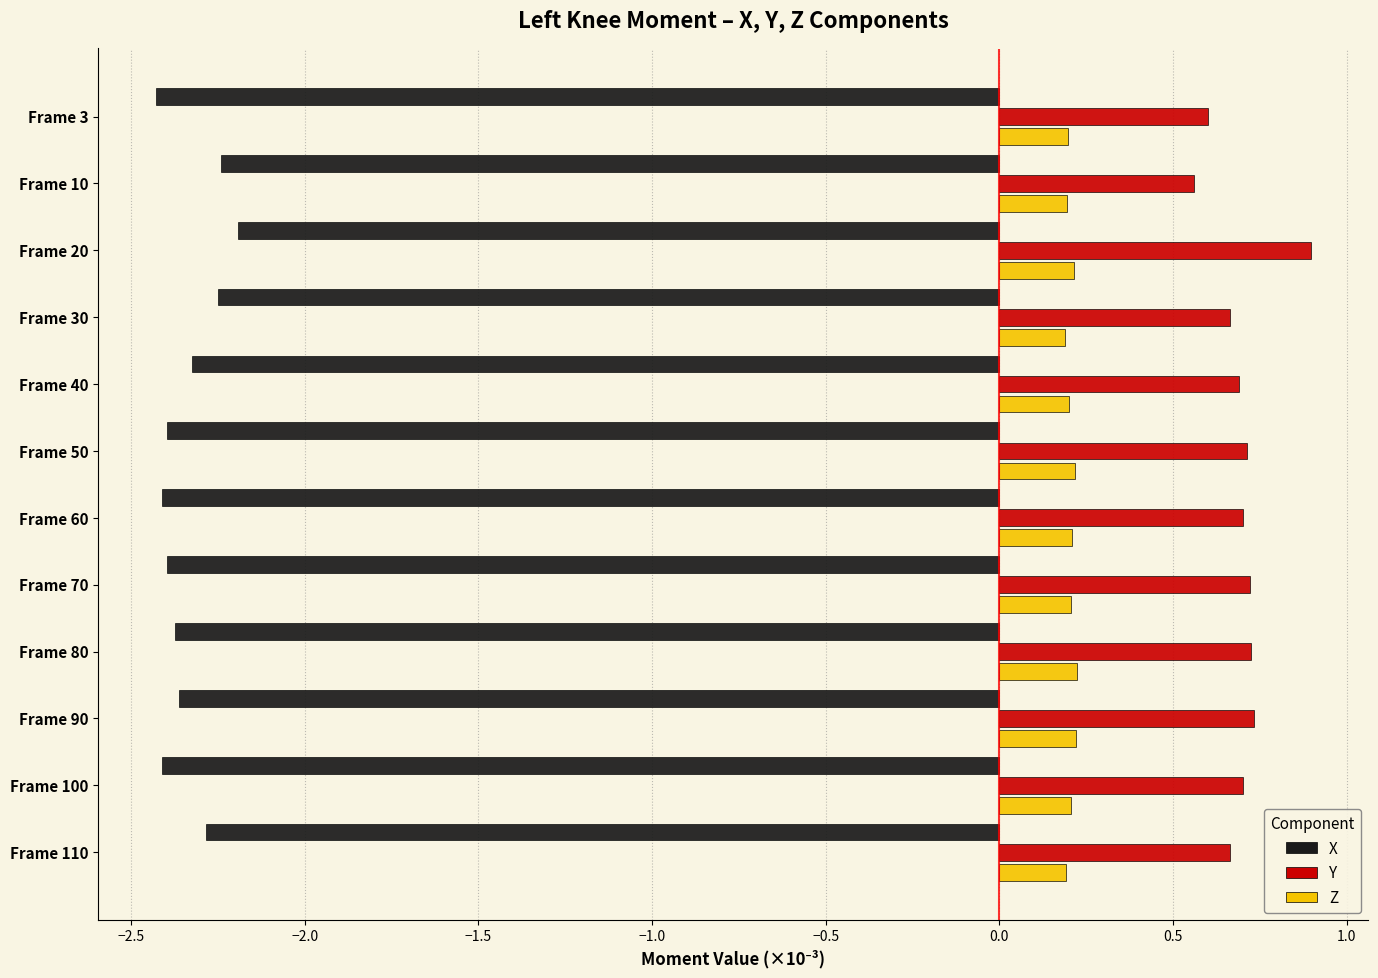

Count the Y values in the range 0 to 1.

12